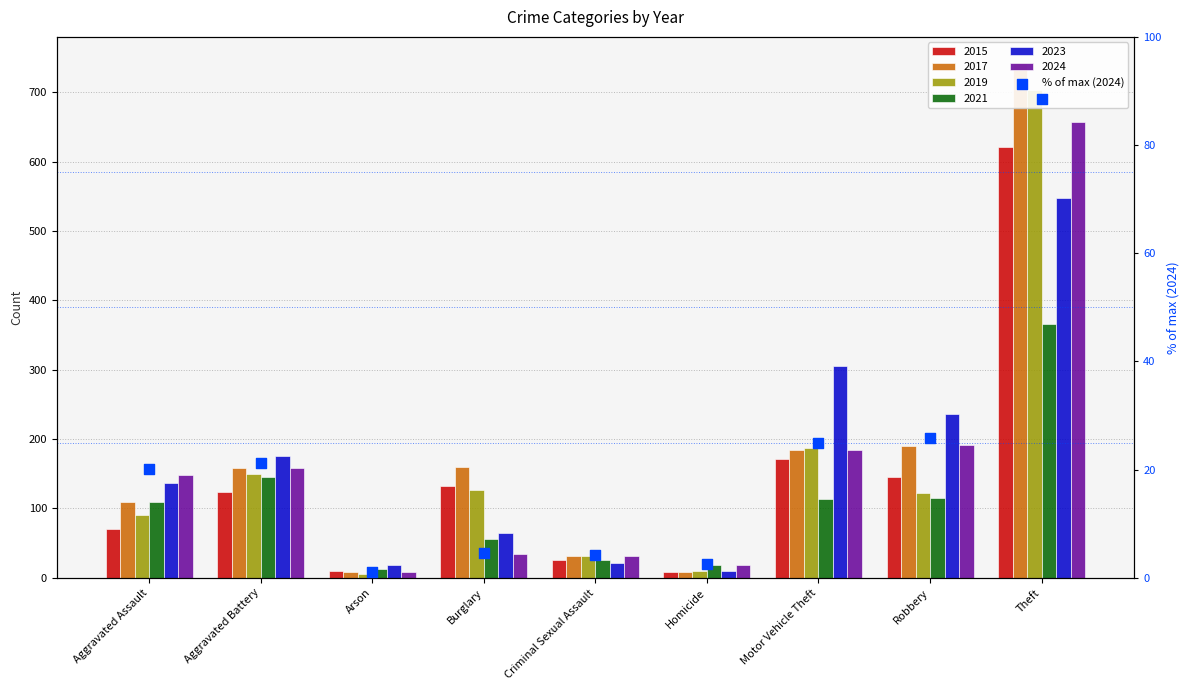

What is the change in value from Burglary to Robbery?

+21.3